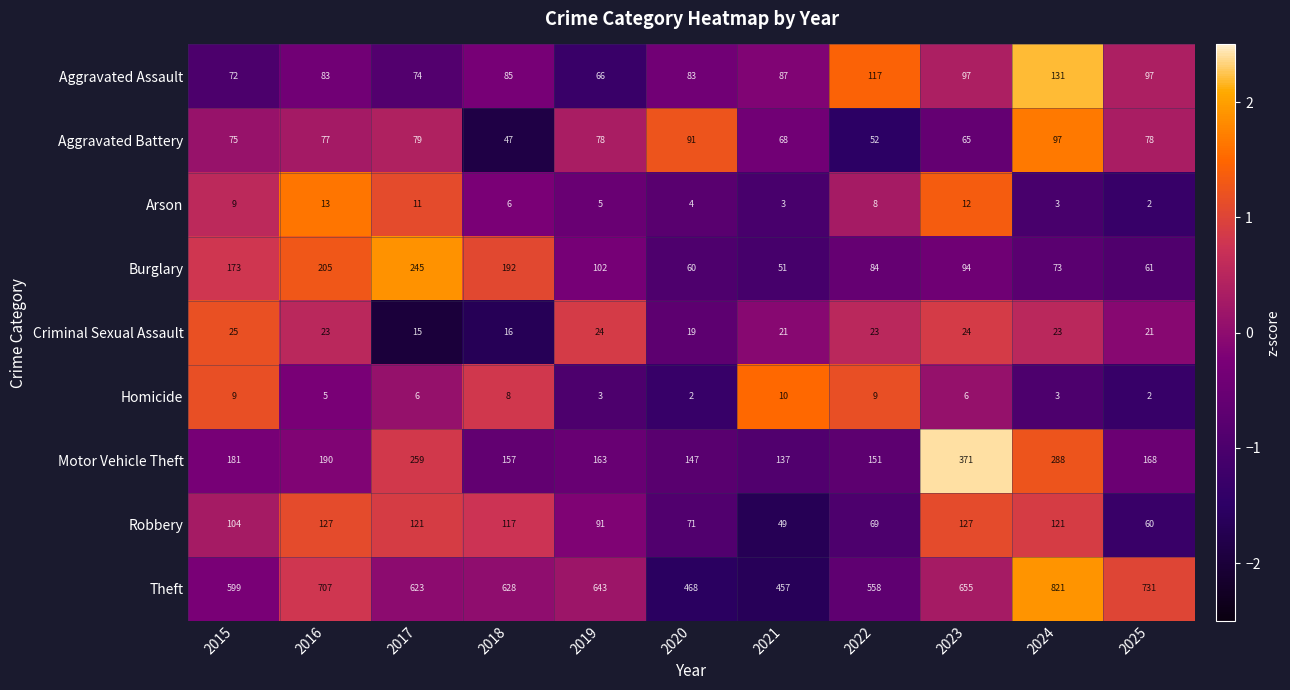

What is the minimum value for Theft?

457